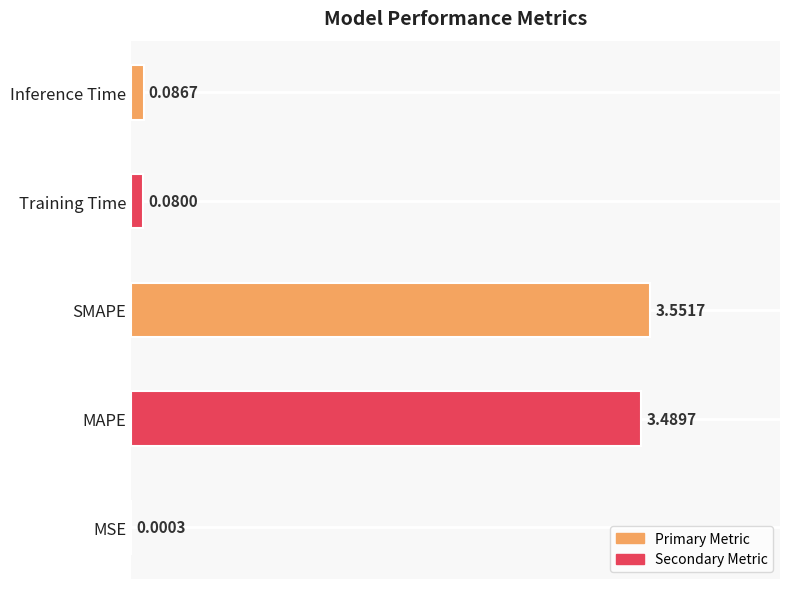

At which category does the chart reach its peak across all series?

SMAPE